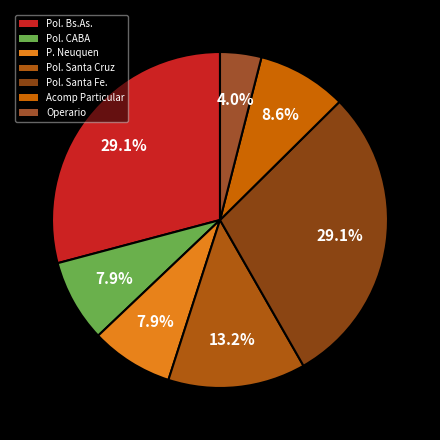

What percentage is NOT represented by Pol. CABA?

92.1%